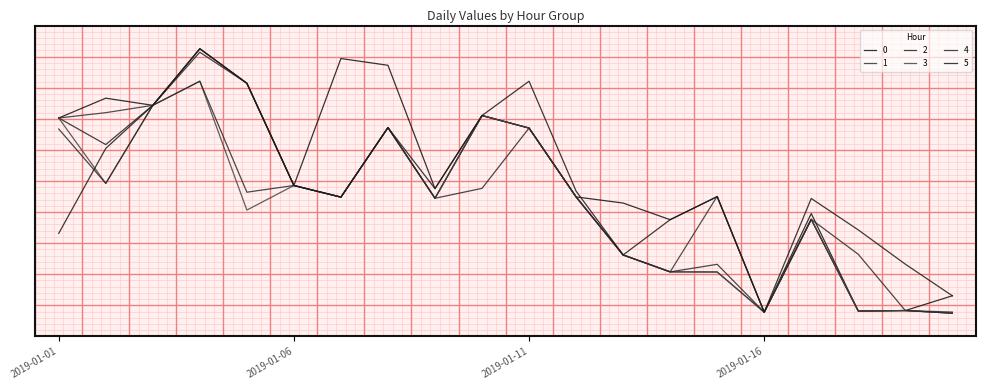

Is this an area chart (filled region under the line)?

No